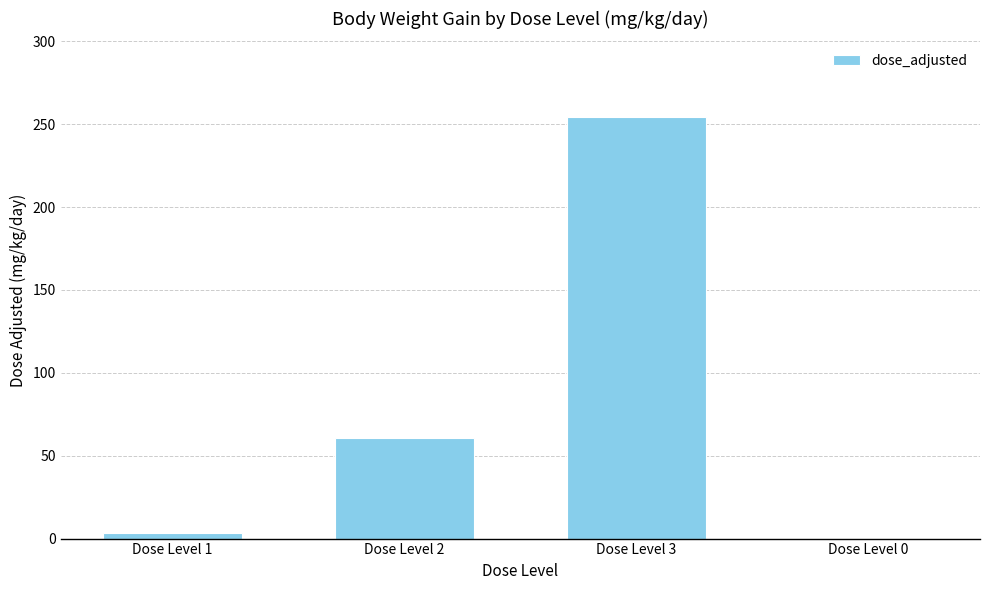

Does the chart contain stacked bars?

No